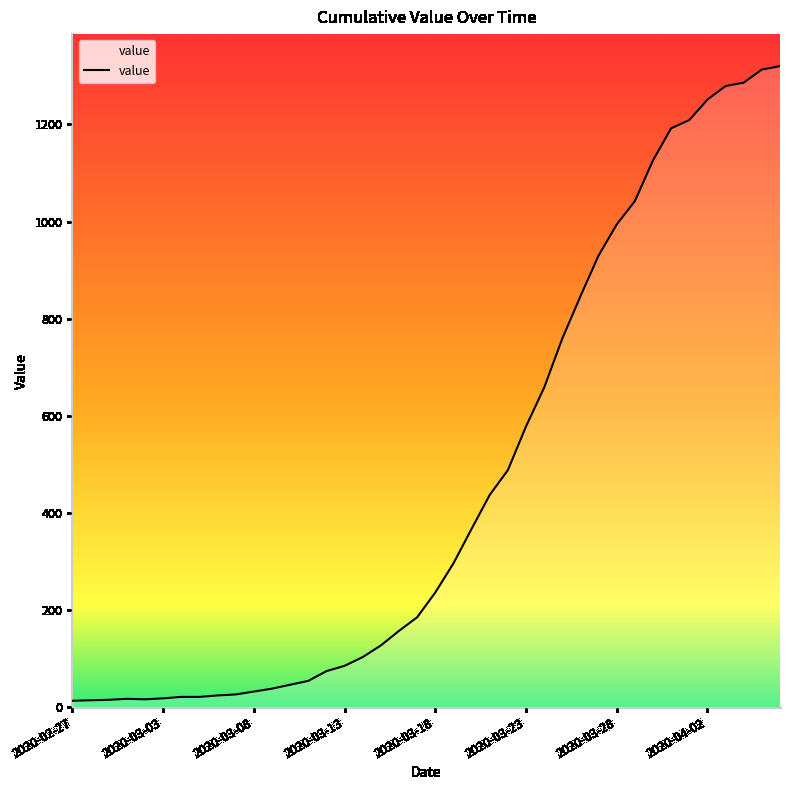

What is the difference between the maximum and minimum values?

1307